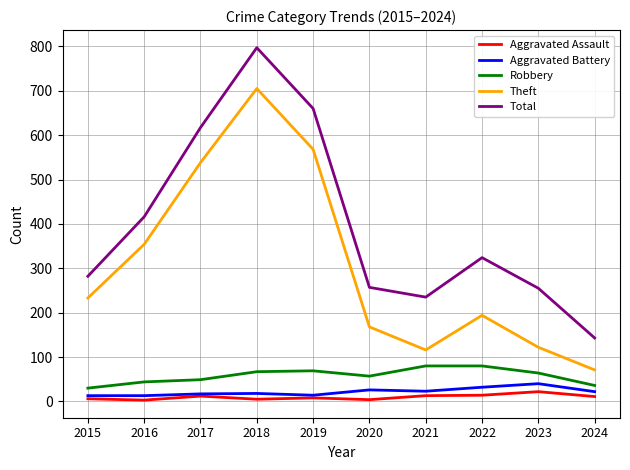

What is the difference between the second highest and minimum values in the Theft series?

497